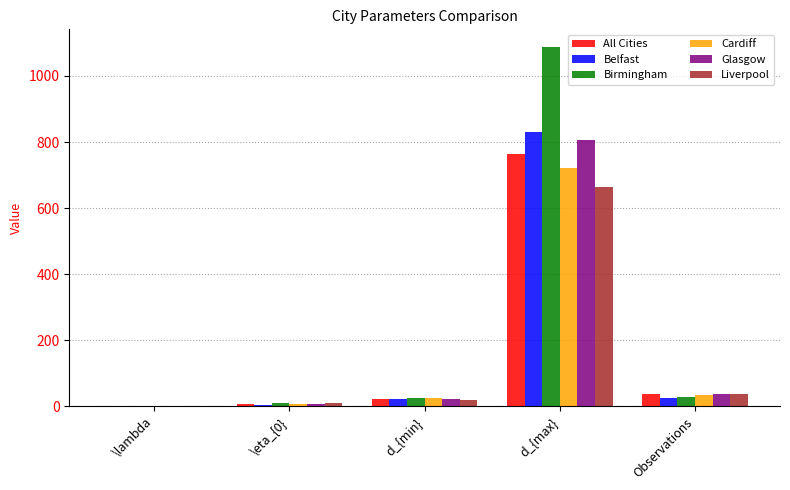

The value of Liverpool at d_{min} is 19.0. True or false?

True